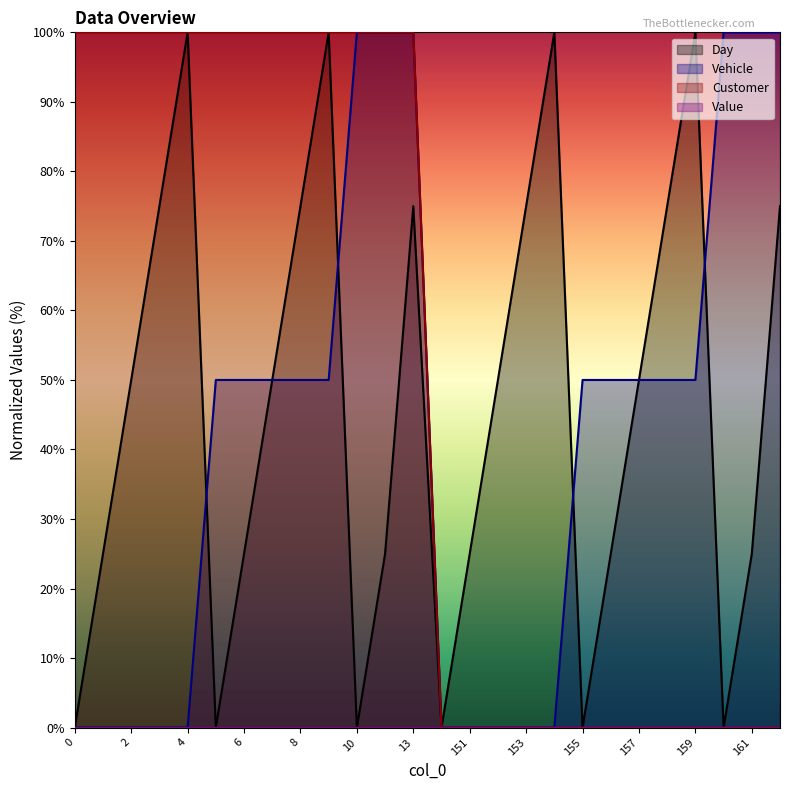

How many series are shown in this chart?

4